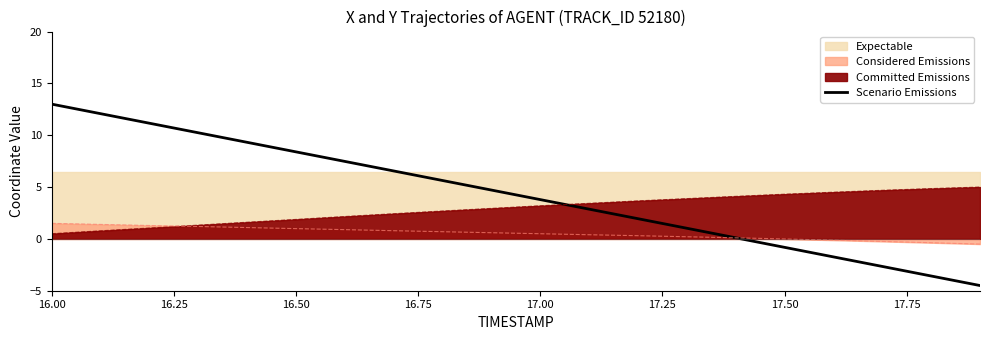

How many values are below zero?

5